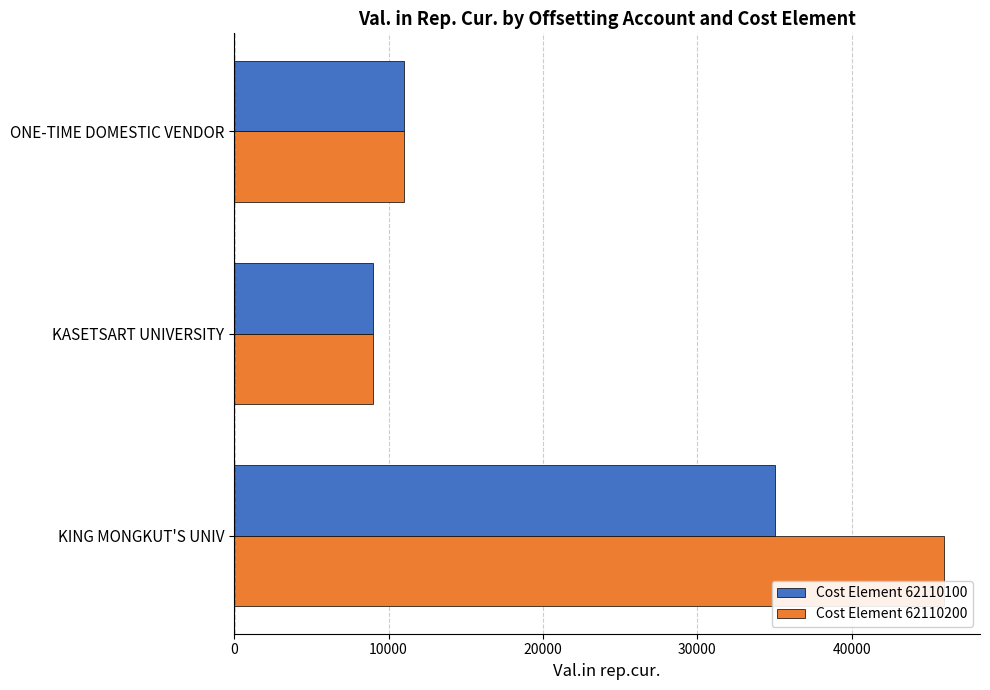

Which series has the largest total across all categories?

Cost Element 62110200